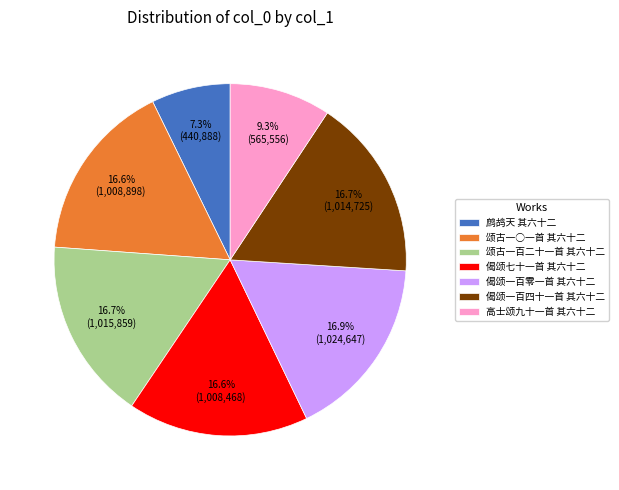

To the nearest percent, what percentage of the pie is 颂古一百二十一首 其六十二?

17%